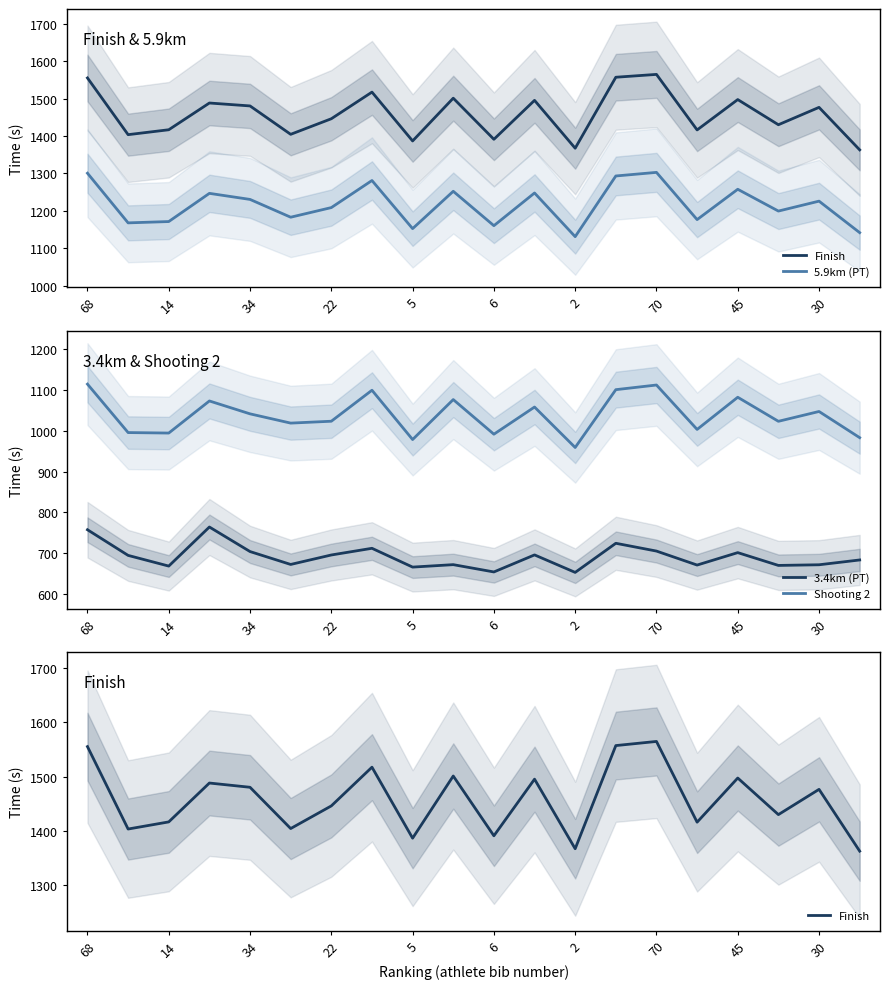

What is the average value of the Shooting 2 series?

1038.8